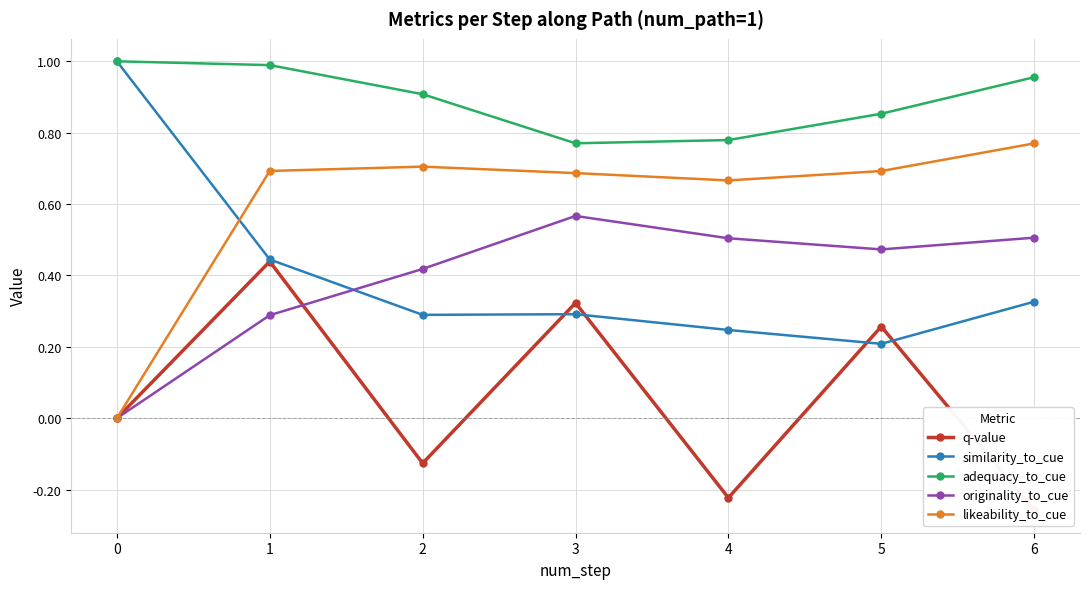

Reading right to left, extract all data points from this chart.

q-value: 6=-0.3	5=0.3	4=-0.2	3=0.3	2=-0.1	1=0.4	0=0.0
similarity_to_cue: 6=0.3	5=0.2	4=0.2	3=0.3	2=0.3	1=0.4	0=1.0
adequacy_to_cue: 6=1.0	5=0.9	4=0.8	3=0.8	2=0.9	1=1.0	0=1.0
originality_to_cue: 6=0.5	5=0.5	4=0.5	3=0.6	2=0.4	1=0.3	0=0.0
likeability_to_cue: 6=0.8	5=0.7	4=0.7	3=0.7	2=0.7	1=0.7	0=0.0